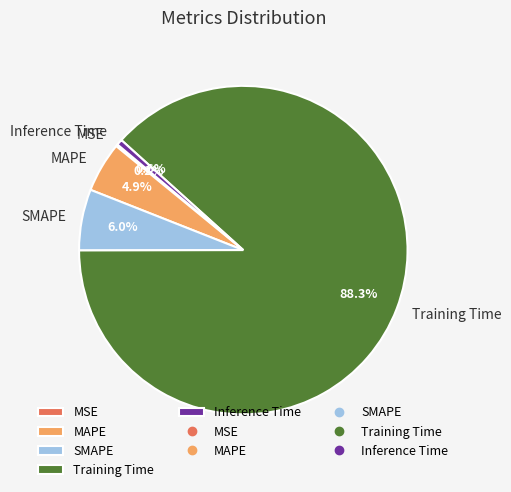

Combined, what portion of the pie is SMAPE and Training Time?

94.3%